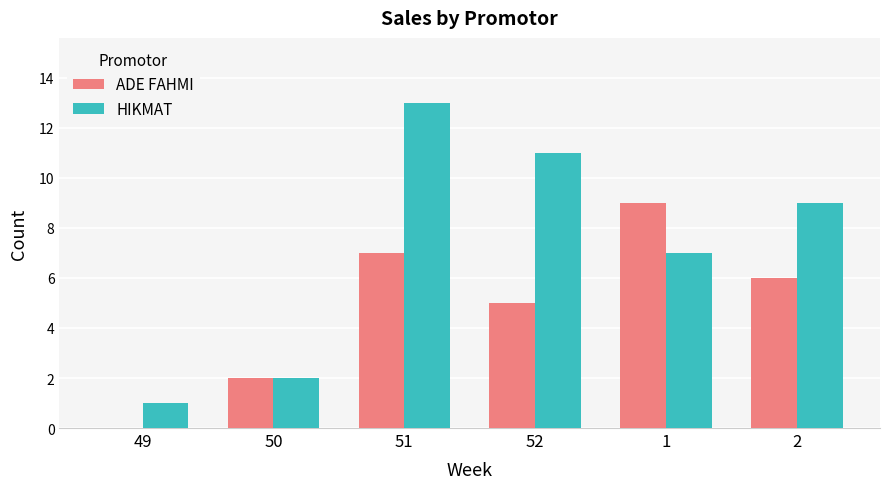

What is the difference between the HIKMAT values at 52 and 51?

2